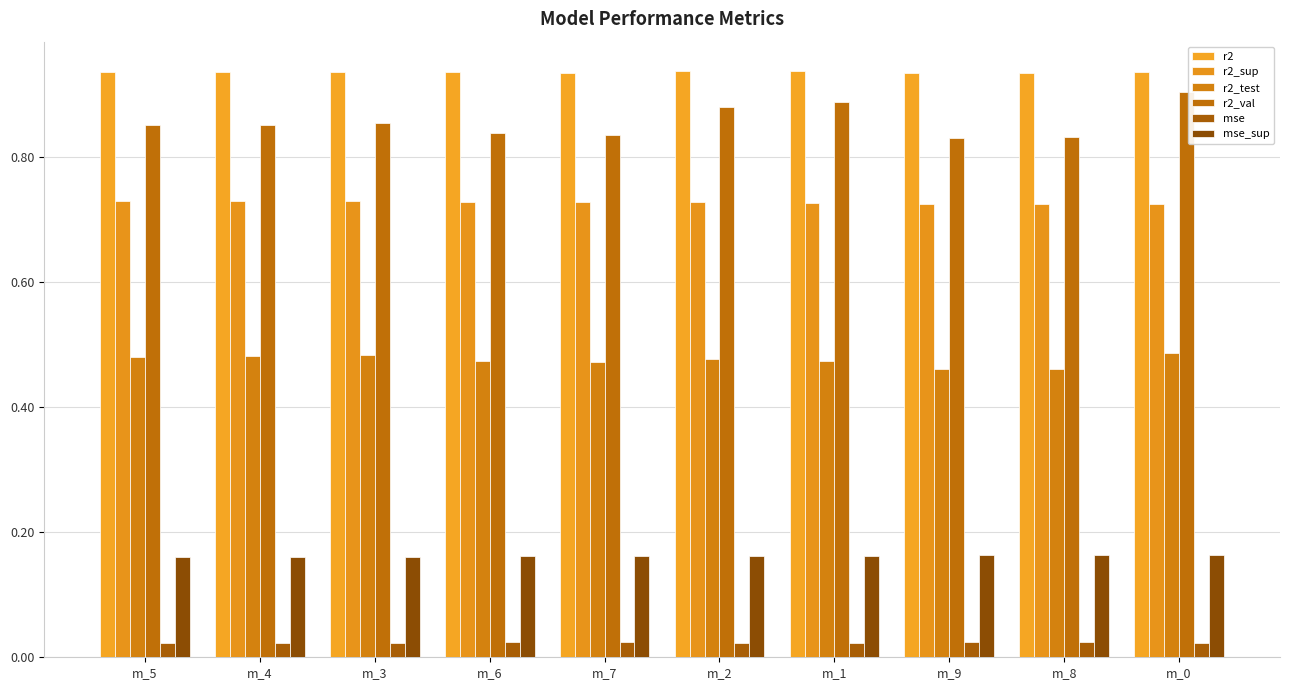

Is it true that mse_sup equals 0.2 at m_0?

True